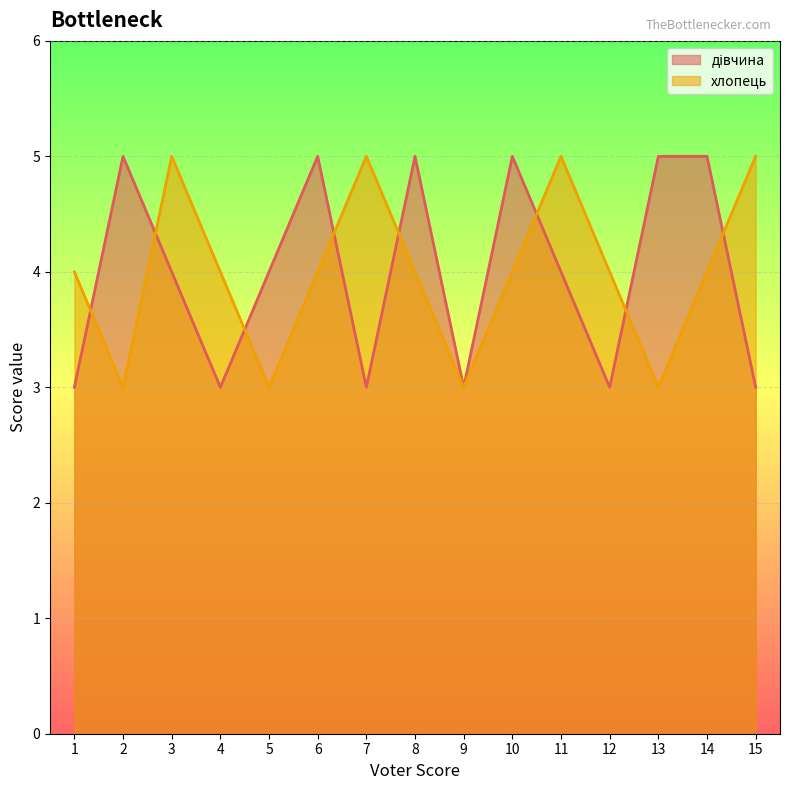

The value of дівчина at 15 is 1. True or false?

False